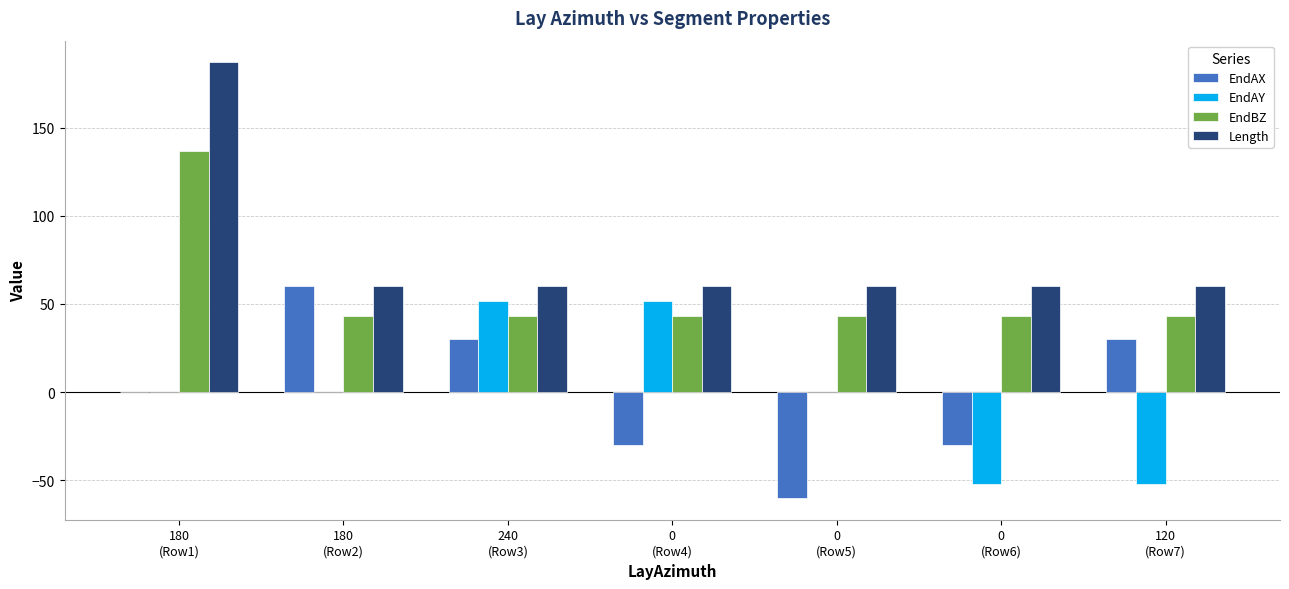

What is the sum of all EndBZ values?

395.0